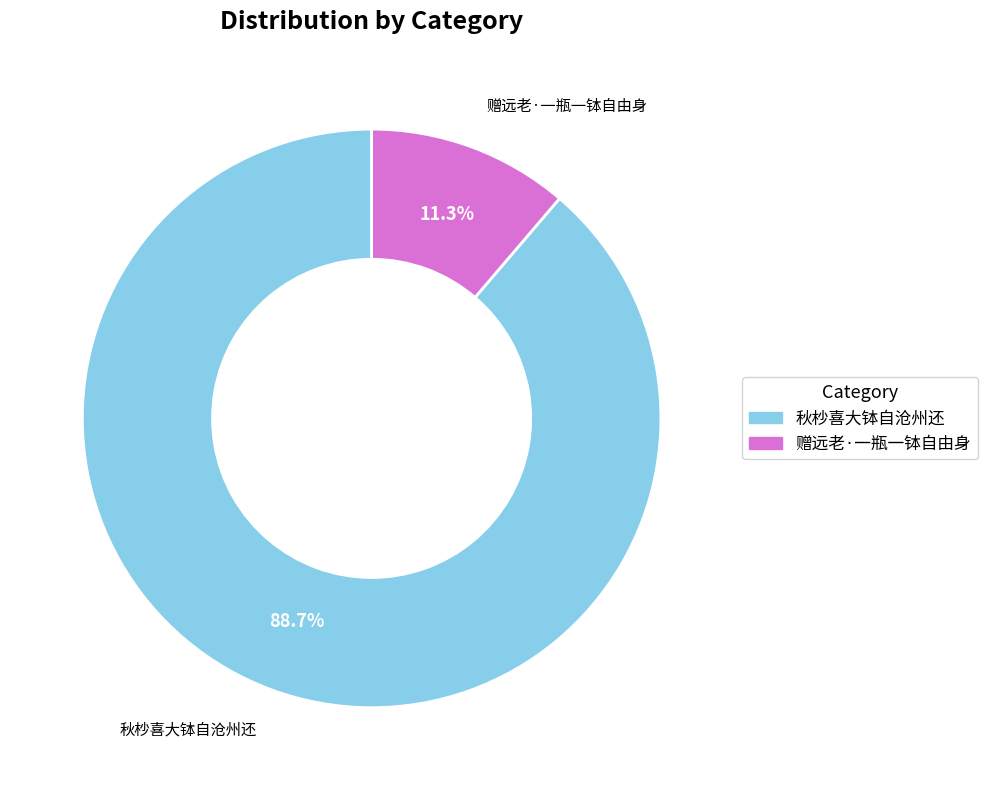

Is there any slice that represents more than half of the pie?

Yes